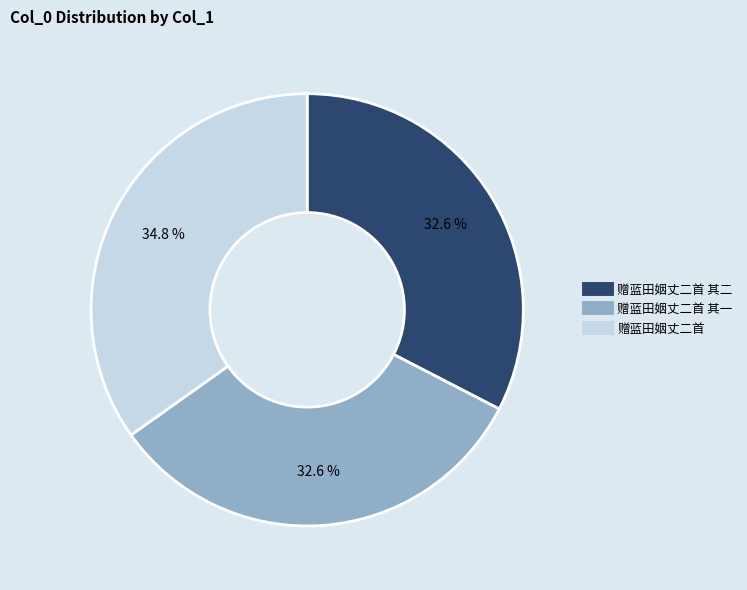

Is there any slice that represents more than half of the pie?

No